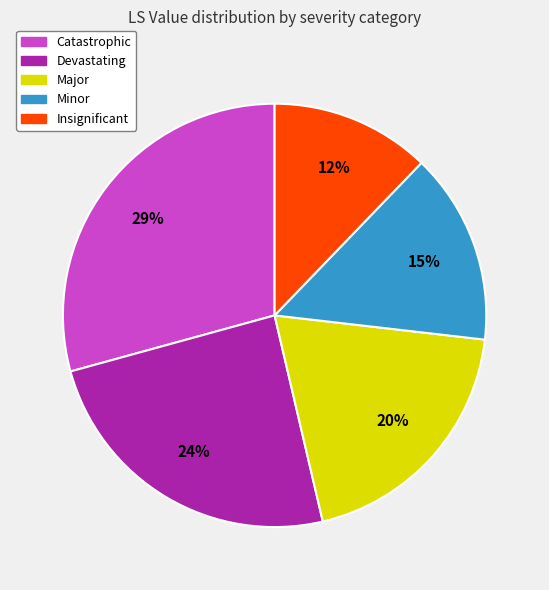

Count the number of slices in the pie.

5